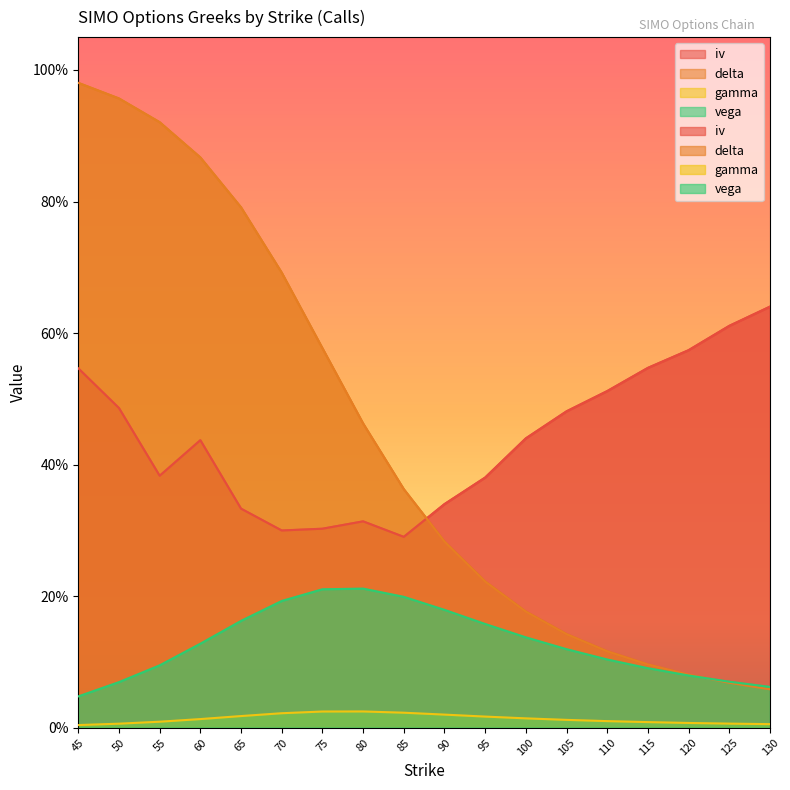

What is the sum of the vega values at 90 and 75?

0.4